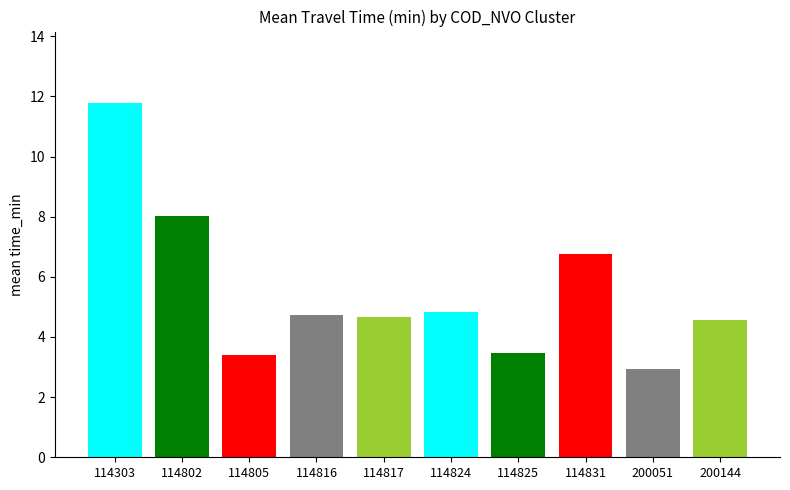

Are the bars horizontal?

No